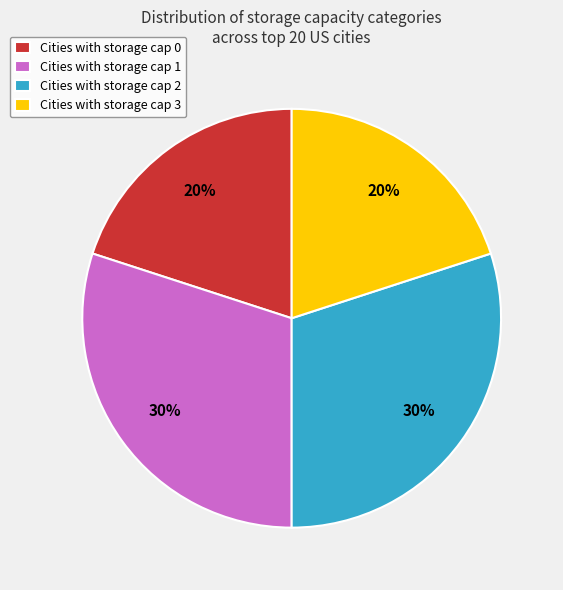

To the nearest percent, what is the average slice percentage?

25%